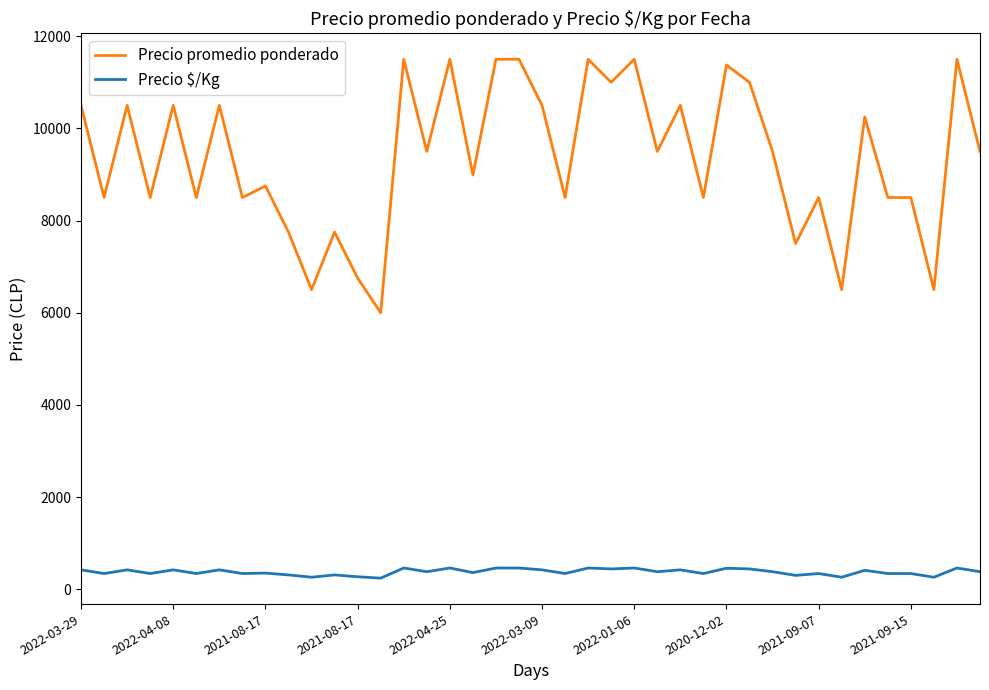

Which series has the largest range (max minus min)?

Precio promedio ponderado